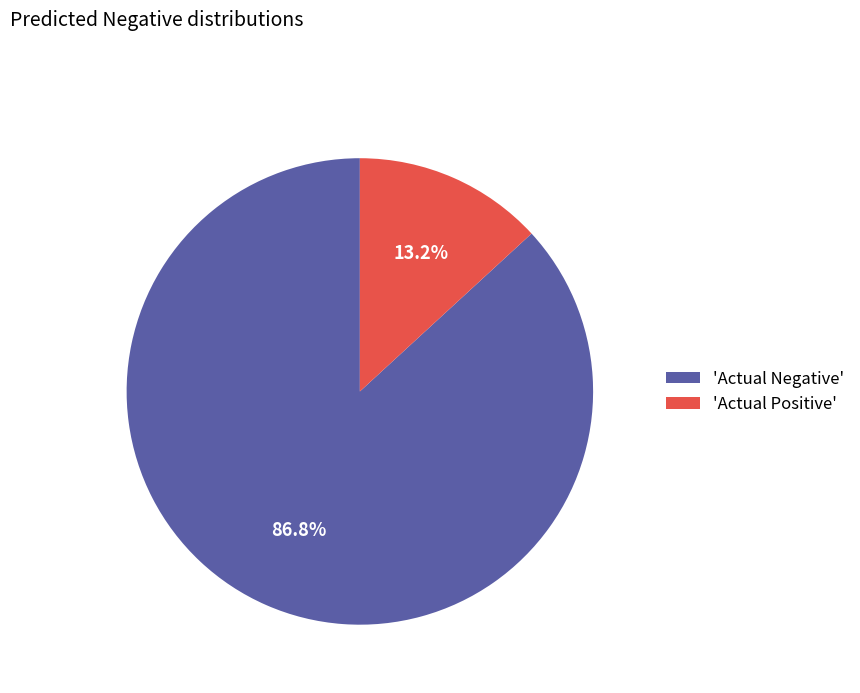

Count the number of slices in the pie.

2